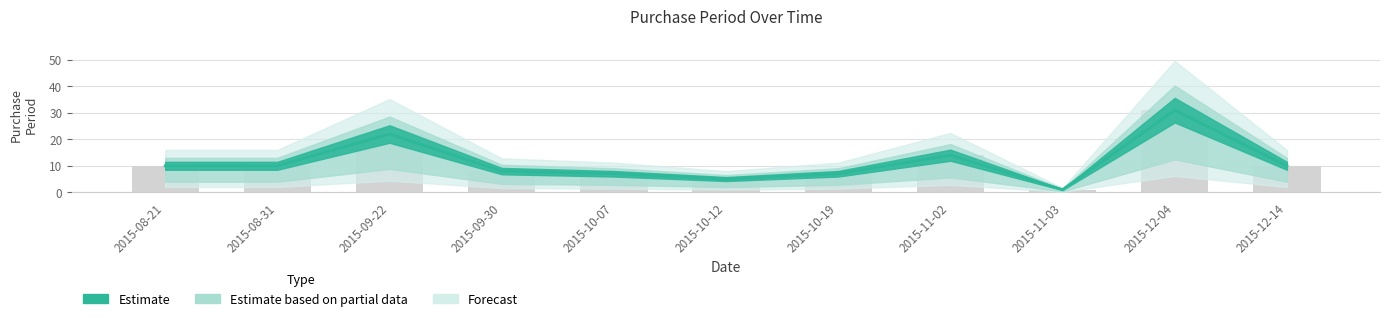

What is the sum of all values?

125